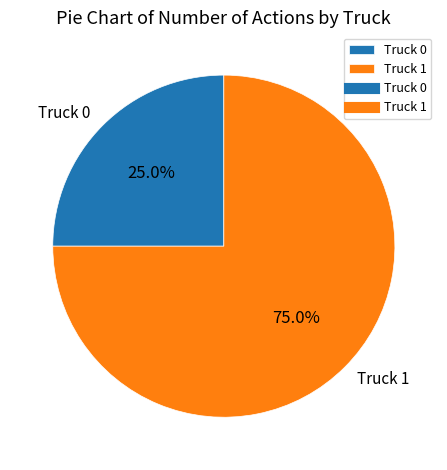

Does any single category account for the majority?

Yes